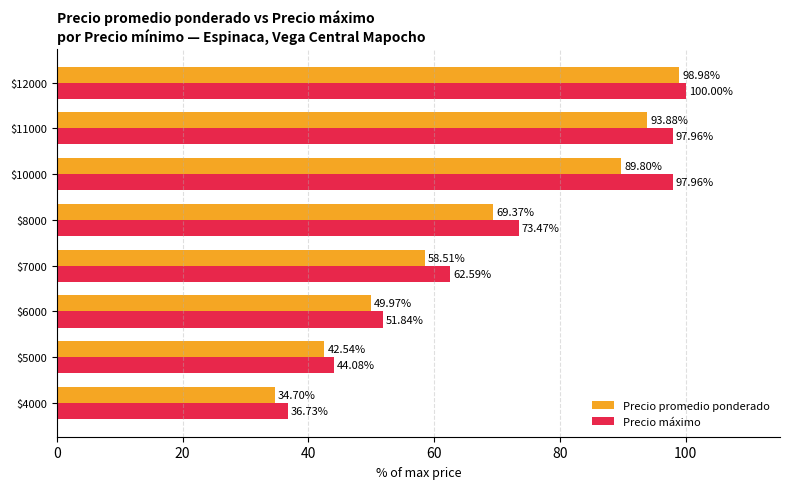

Rank the categories by Precio promedio ponderado value from lowest to highest.

$4000, $5000, $6000, $7000, $8000, $10000, $11000, $12000